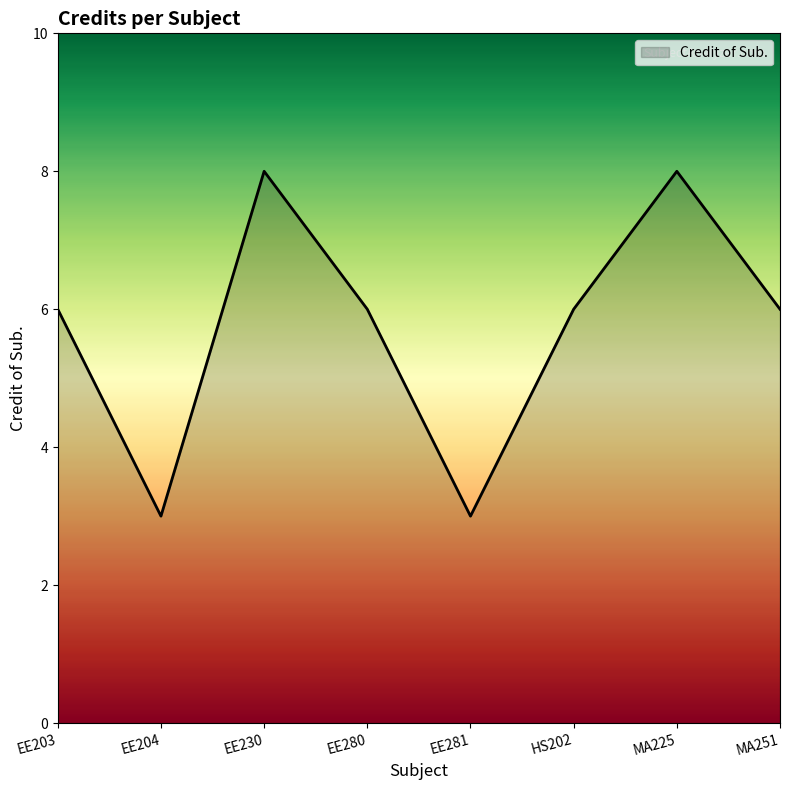

Between EE230 and EE281, which is larger?

EE230